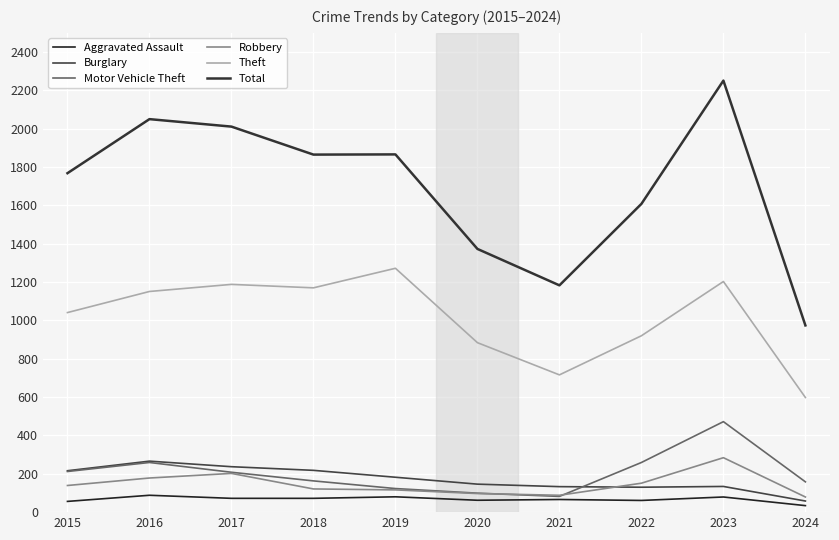

True or false: Burglary and Total intersect in this chart.

False